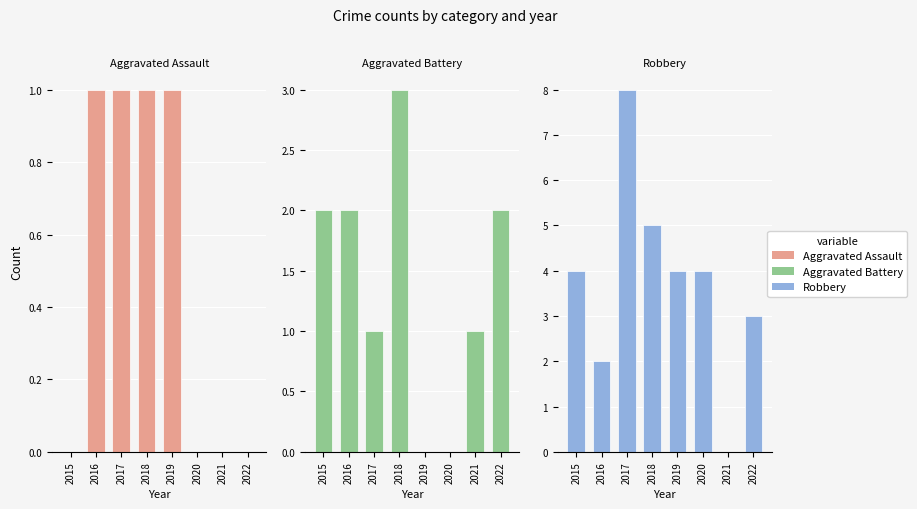

What is the value of the Aggravated Battery bar at the 3rd from the left?

1